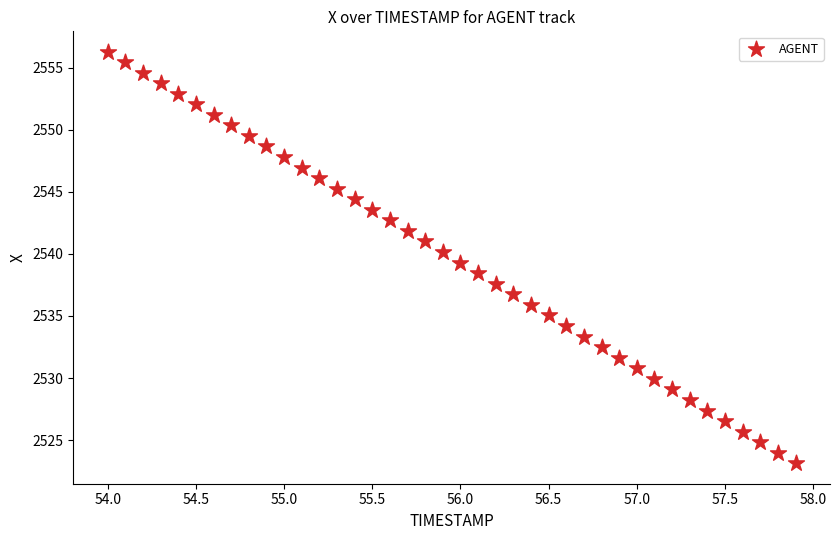

What is the range of X values (max minus min)?

3.9